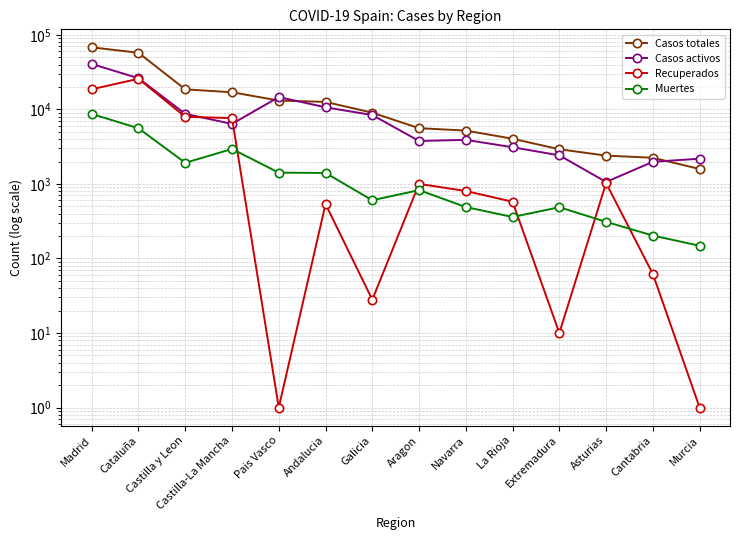

Between Andalucia and Asturias, which series saw the biggest shift?

Casos totales